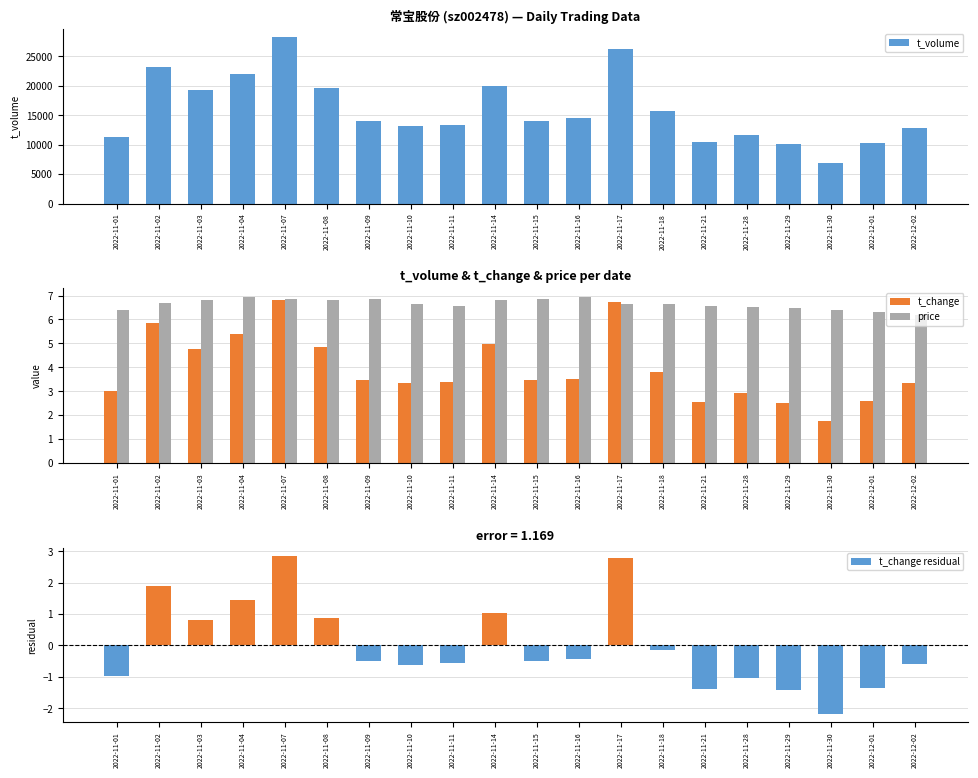

What value does the price series have at 2022-11-18?

6.7